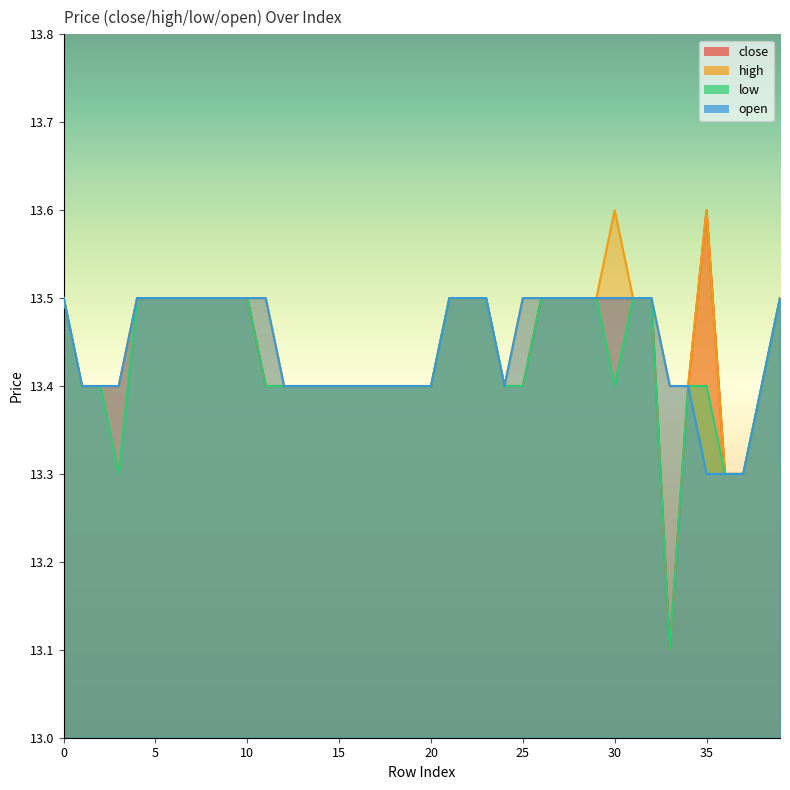

Between 6 and 36, which series saw the biggest shift?

close